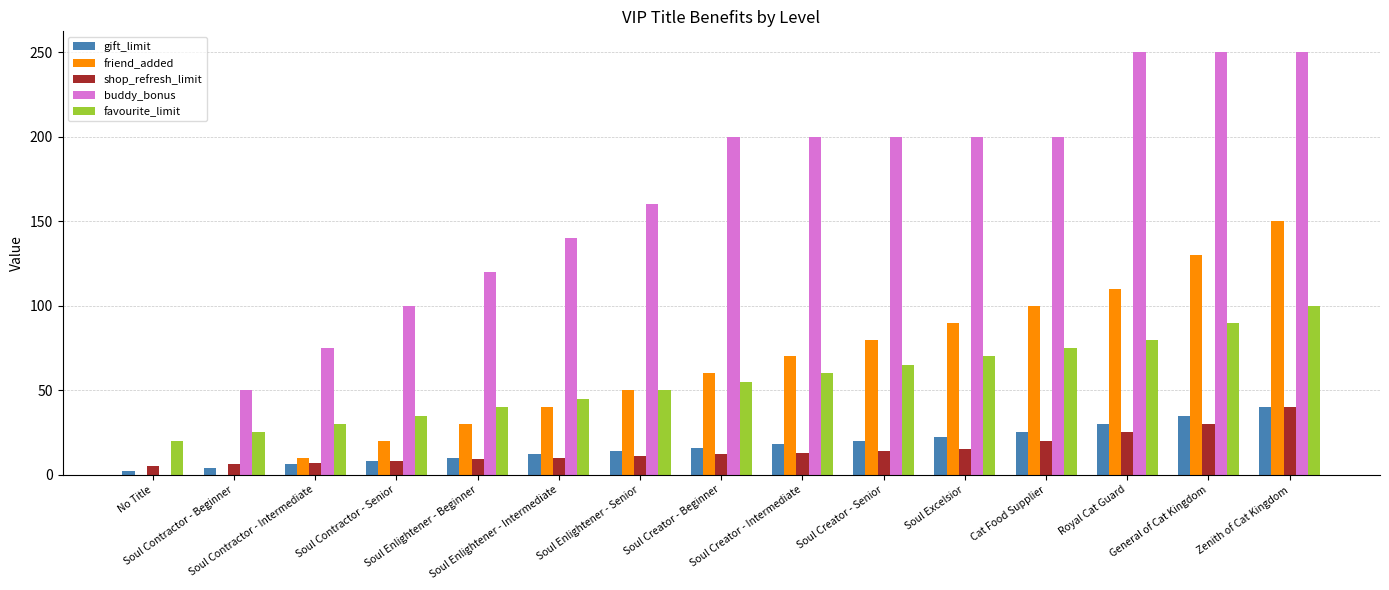

Count the number of data series in this chart.

5